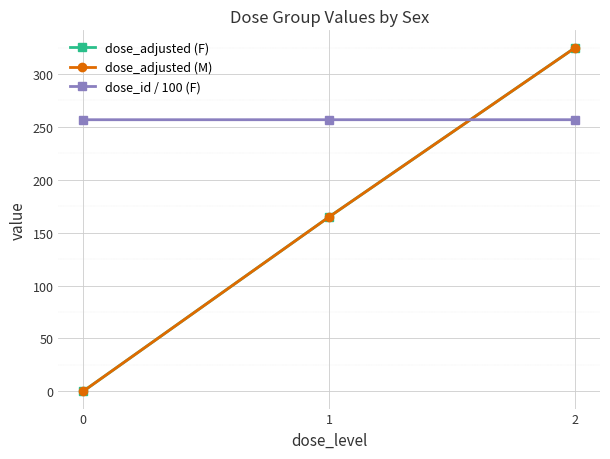

Reading left to right, transcribe all the data shown in this chart.

dose_adjusted (F): 0=0.0	1=165.0	2=325.0
dose_adjusted (M): 0=0.0	1=165.0	2=325.0
dose_id / 100 (F): 0=256.8	1=256.8	2=256.8